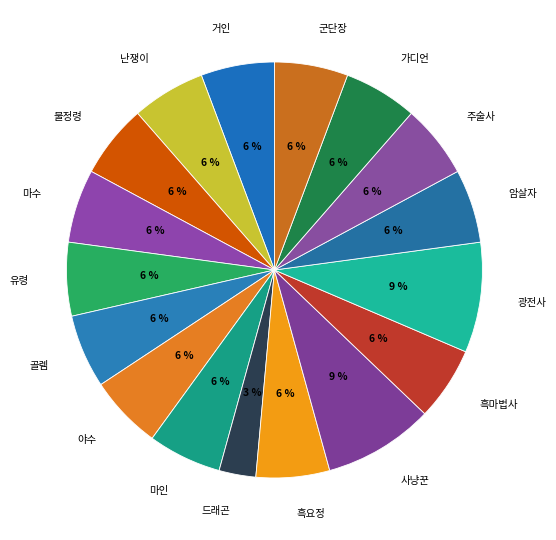

Does any single category account for the majority?

No